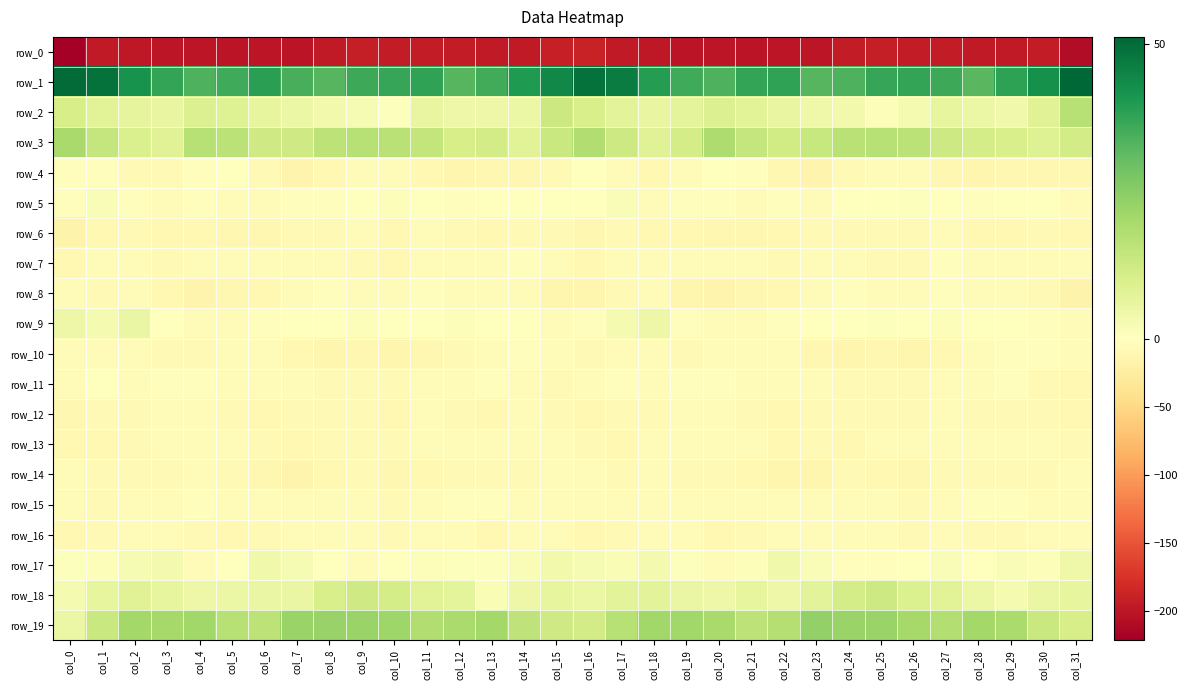

Is it true that row_10 equals -7.8 at col_3?

True